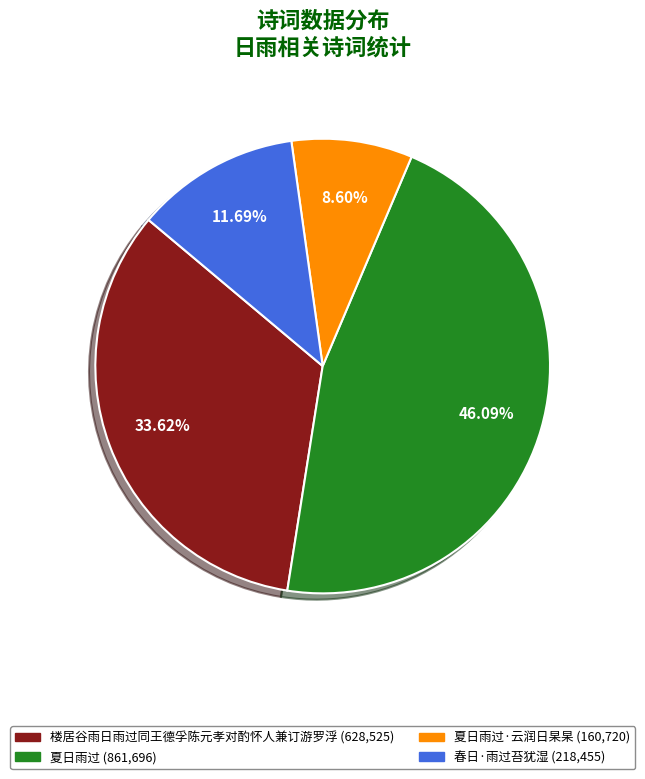

Does any single category account for the majority?

No